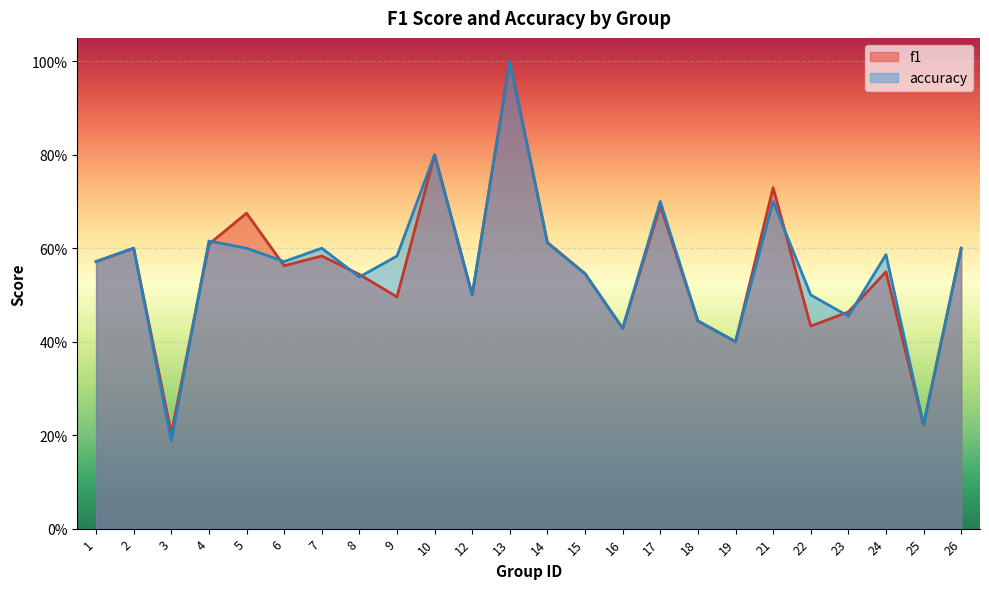

At which label is accuracy closest to 0?

3